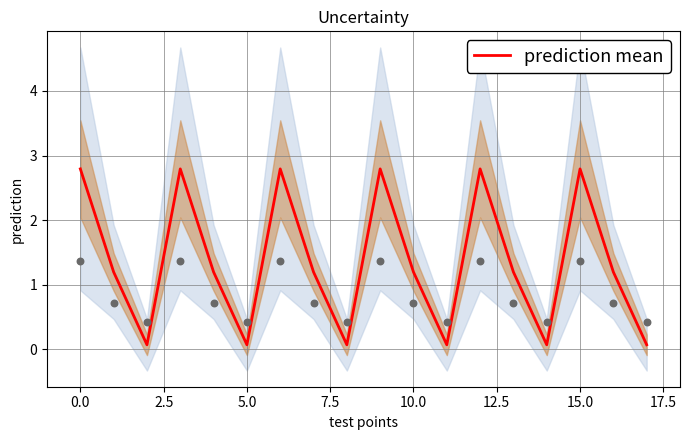

What is the highest value of the prediction mean series?

2.8